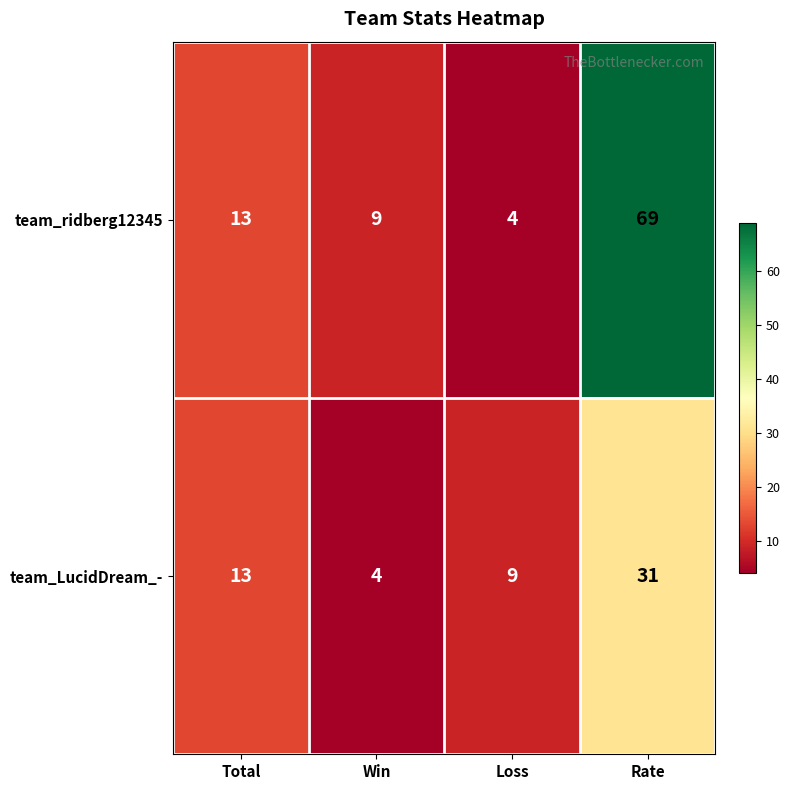

What is the lowest value of the team_ridberg12345 series?

4